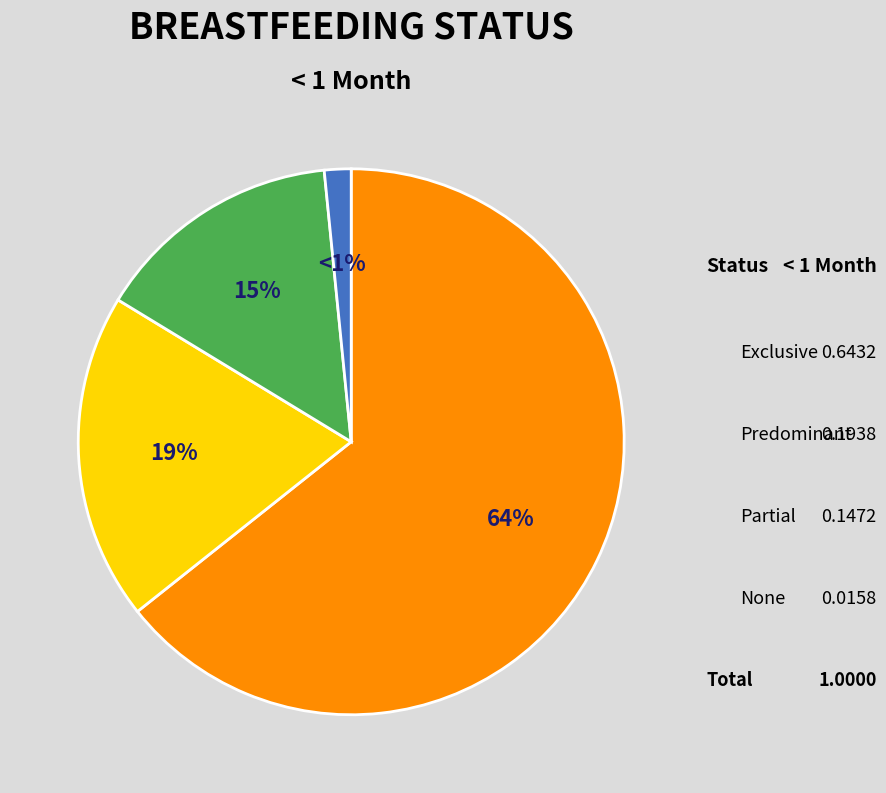

To the nearest percent, what percentage of the pie is None?

2%